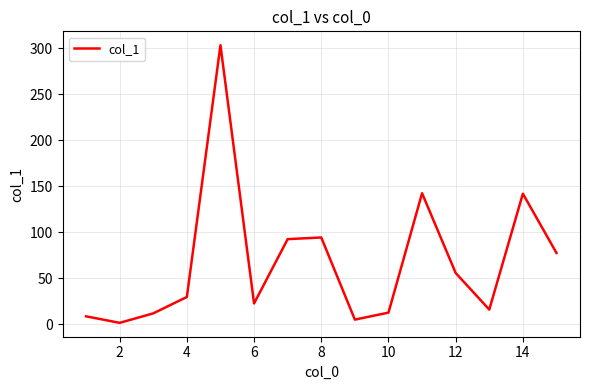

What is the greatest value displayed?

303.5